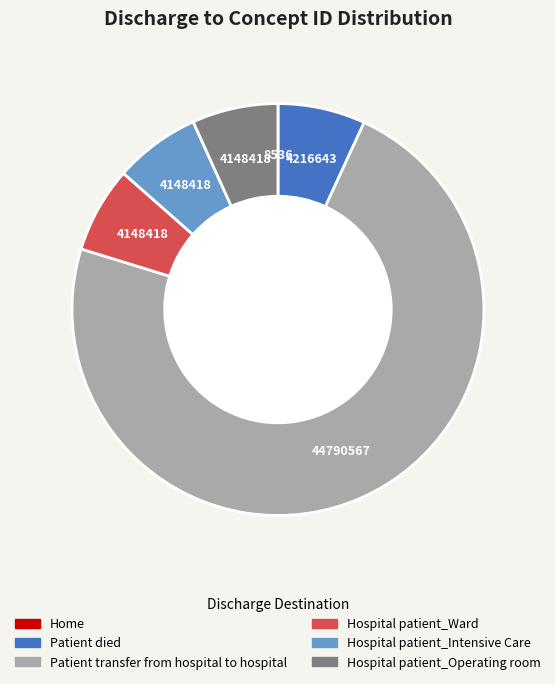

Does Hospital patient_Ward represent more than half of the total?

No